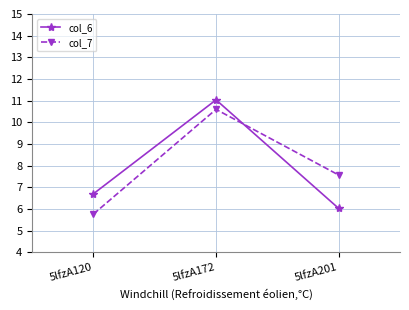

Count the number of categories in the chart.

3